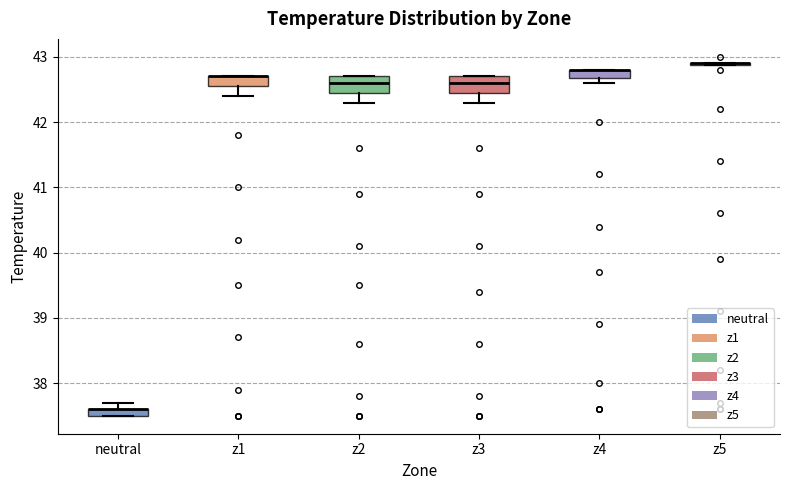

Where is the lower edge of the box for z2 on the y-axis? The values are not printed on the chart, so give them approximately, as read against the axis.

42.5